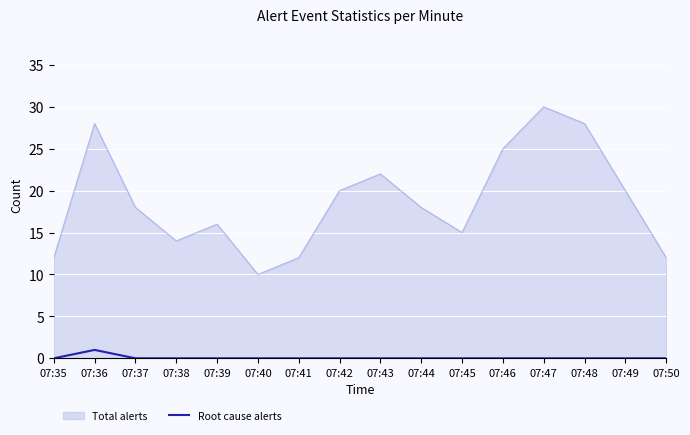

List the series in order of their overall mean, lowest first.

Root cause alerts, Total alerts